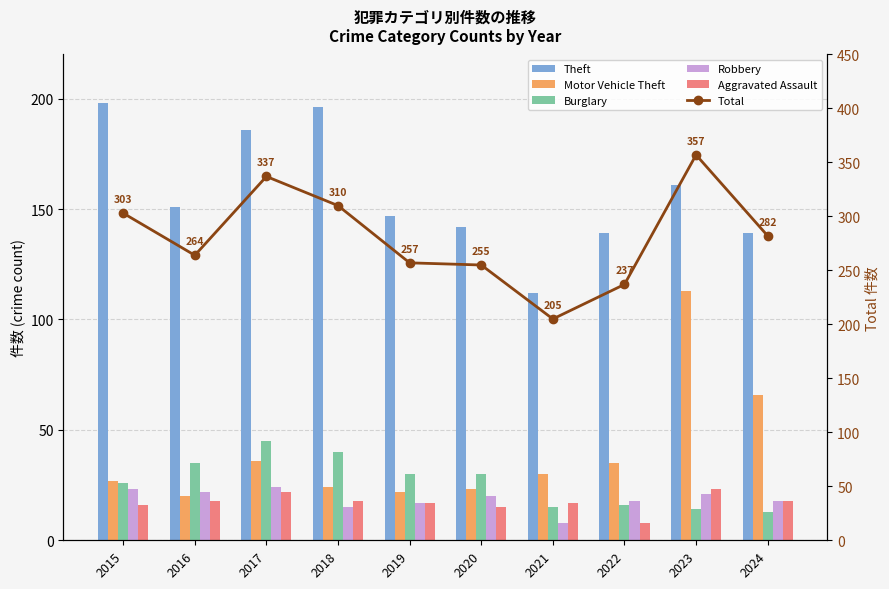

At which label is Robbery closest to 16?

2018